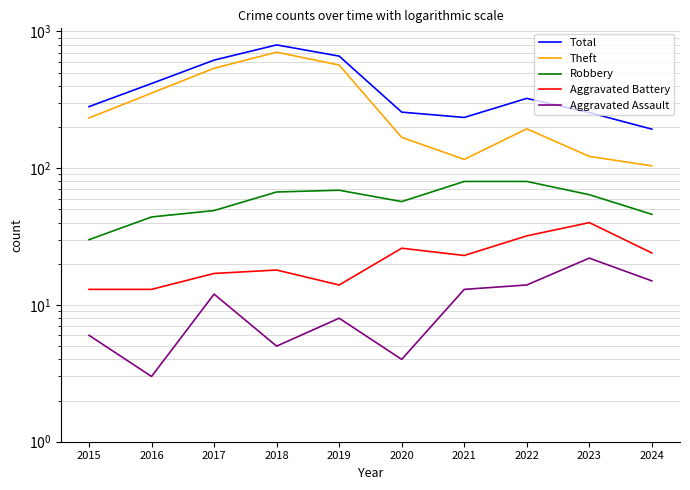

List the labels in order of Robbery value, largest first.

2021, 2022, 2019, 2018, 2023, 2020, 2017, 2024, 2016, 2015